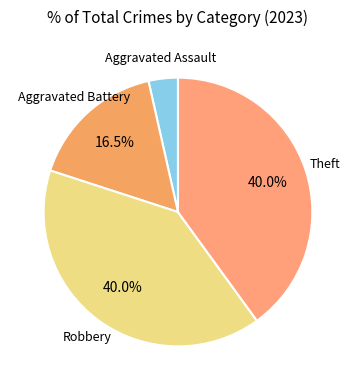

Is there any slice that represents more than half of the pie?

No